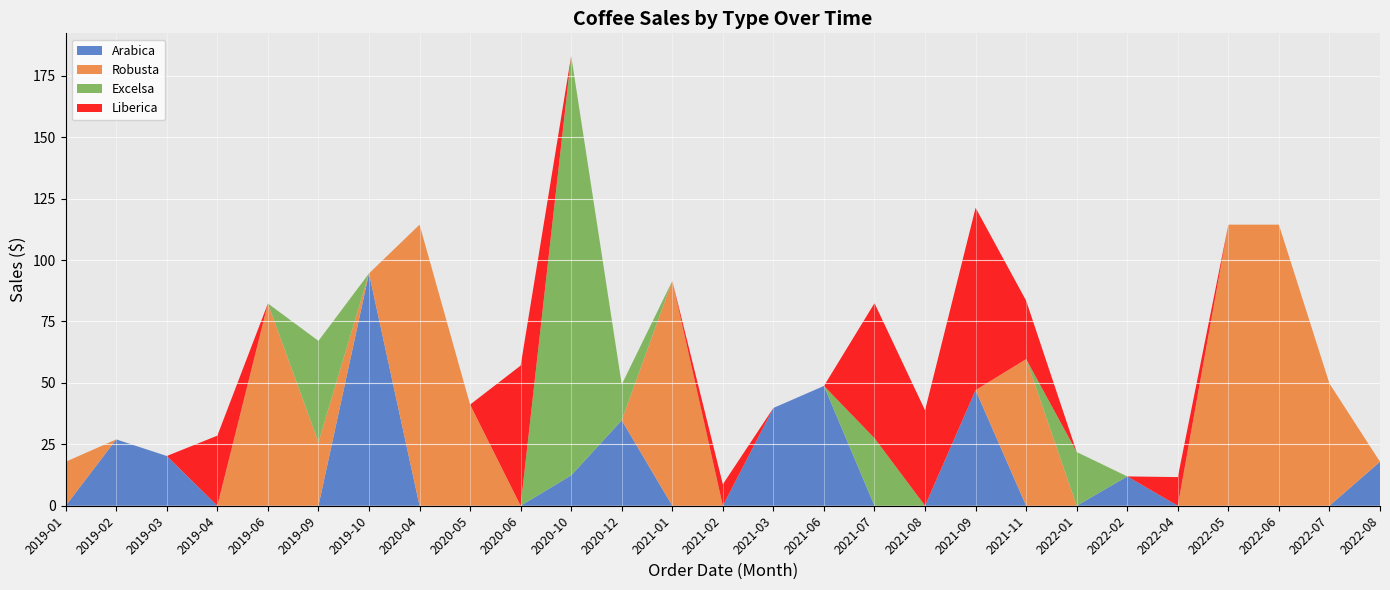

What is the highest value of the Arabica series?

94.6